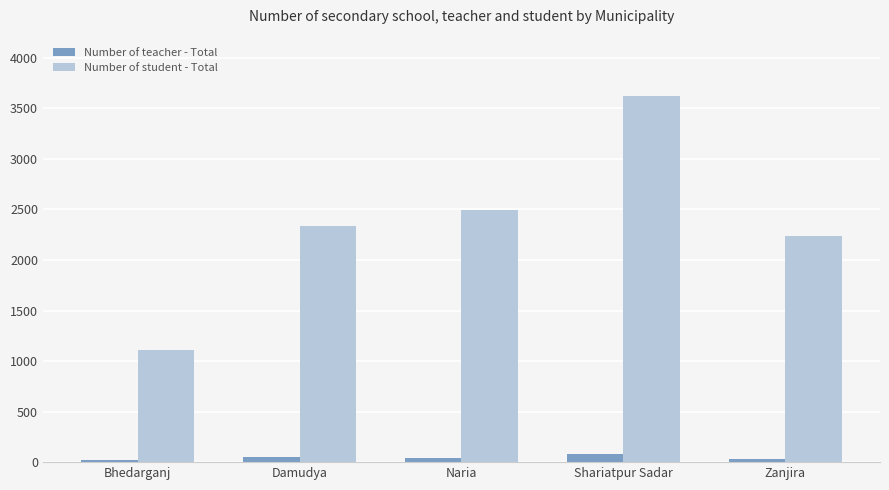

What are all the series names shown in the legend?

Number of teacher - Total, Number of student - Total